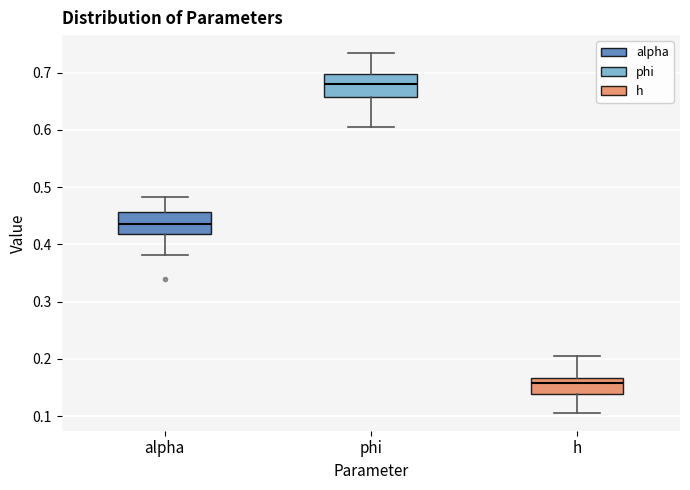

Reading left to right, transcribe this box plot: for each box, give where its median line is, the range the box spans, and where its two whiskers end, as read against the y-axis. The values are not printed on the chart, so give them approximately, as read against the axis.

alpha: median 0.44, box 0.42 to 0.46, whiskers 0.38 to 0.48
phi: median 0.68, box 0.66 to 0.70, whiskers 0.61 to 0.73
h: median 0.16, box 0.14 to 0.17, whiskers 0.11 to 0.20